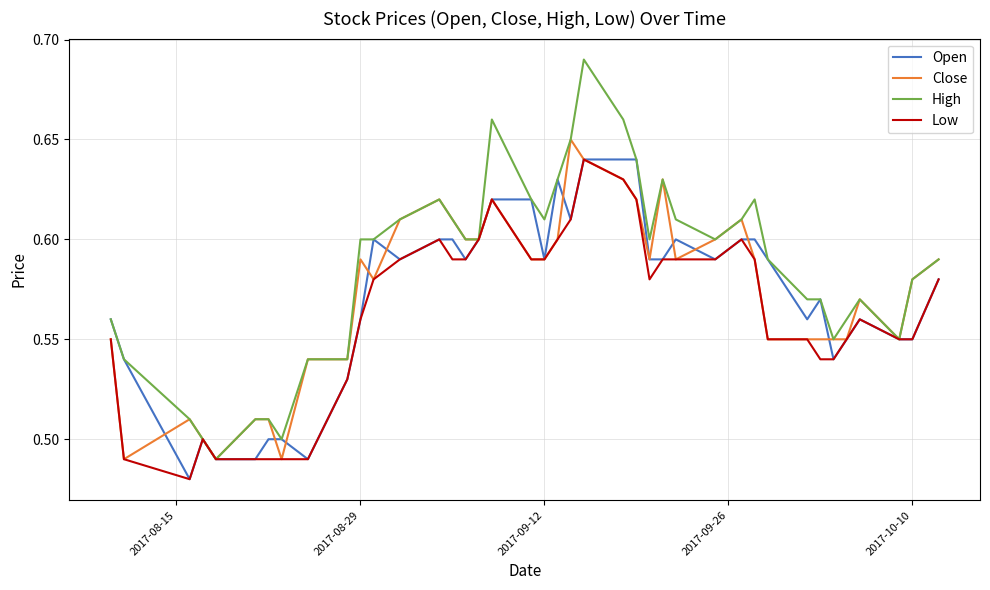

Which series has the largest total across all categories?

High